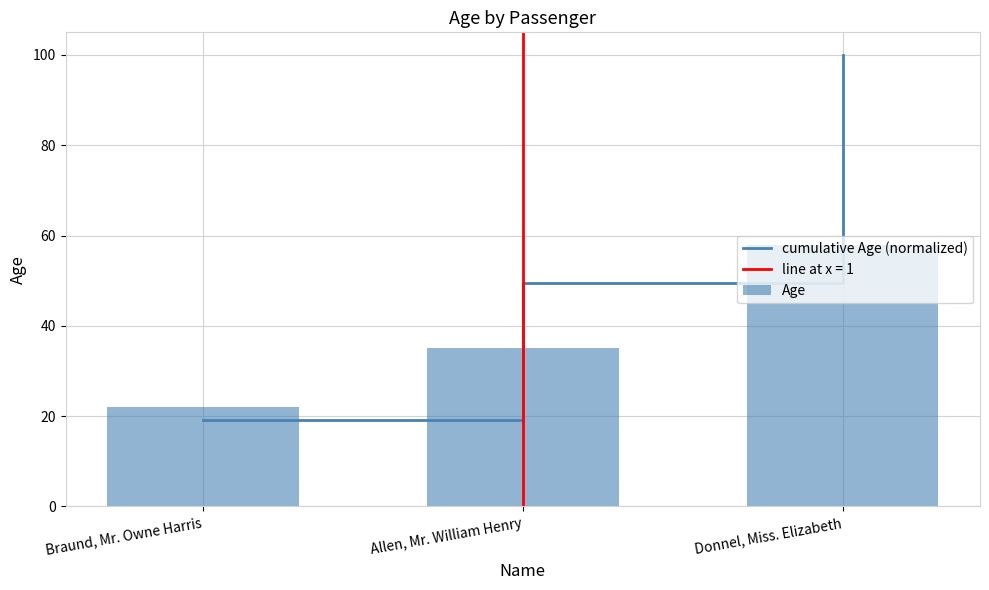

Which category has the highest value across all series?

Donnel, Miss. Elizabeth